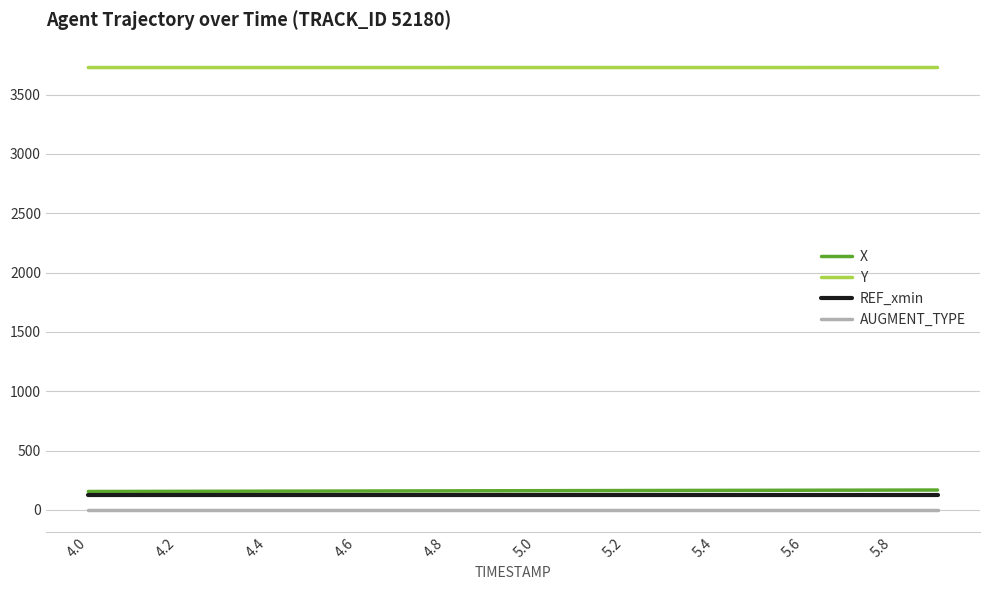

Count the Y values in the range 3728 to 3729.

20